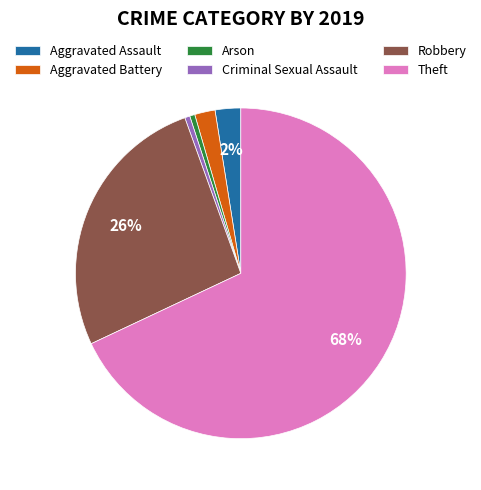

True or false: Robbery accounts for 26% of the total.

True